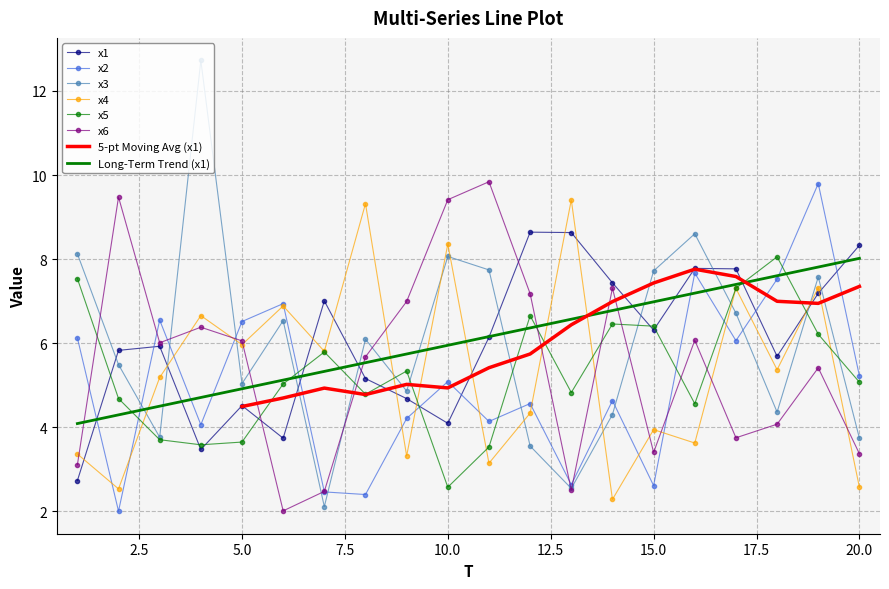

Which series has the widest spread of values?

x3